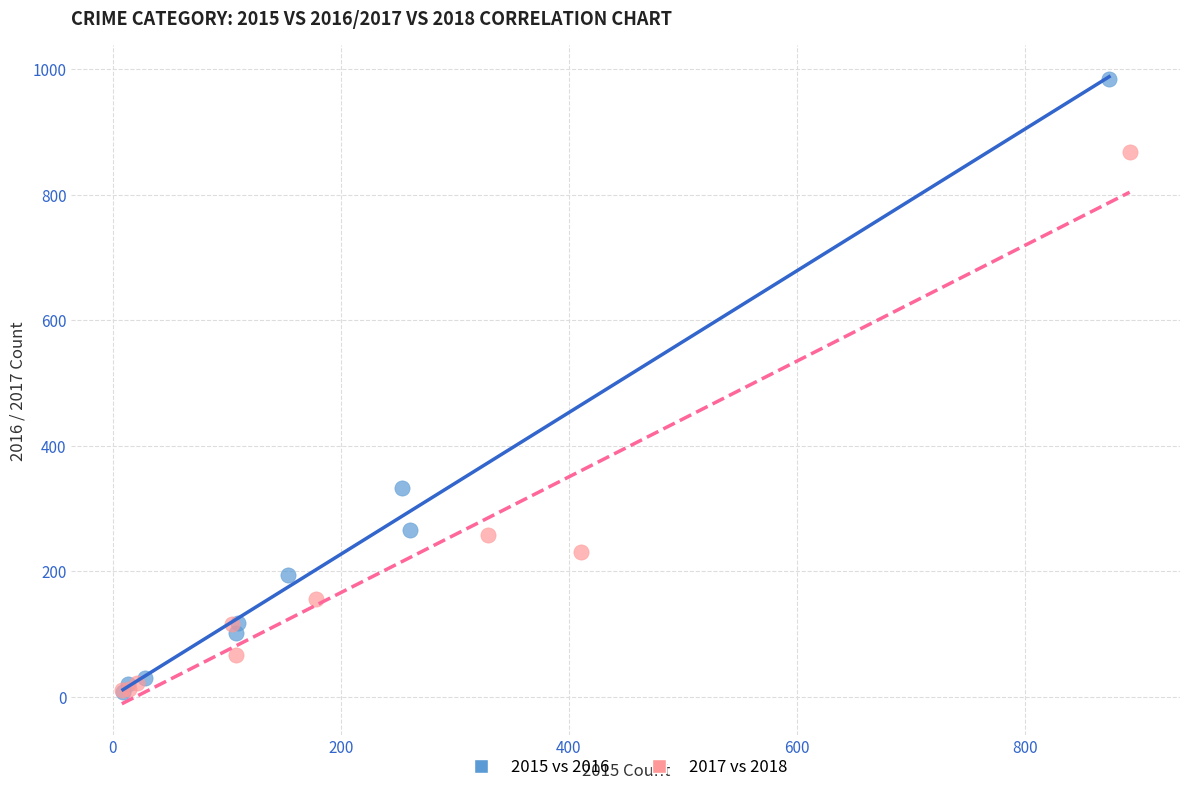

Which series reaches the maximum Y coordinate?

2015 vs 2016